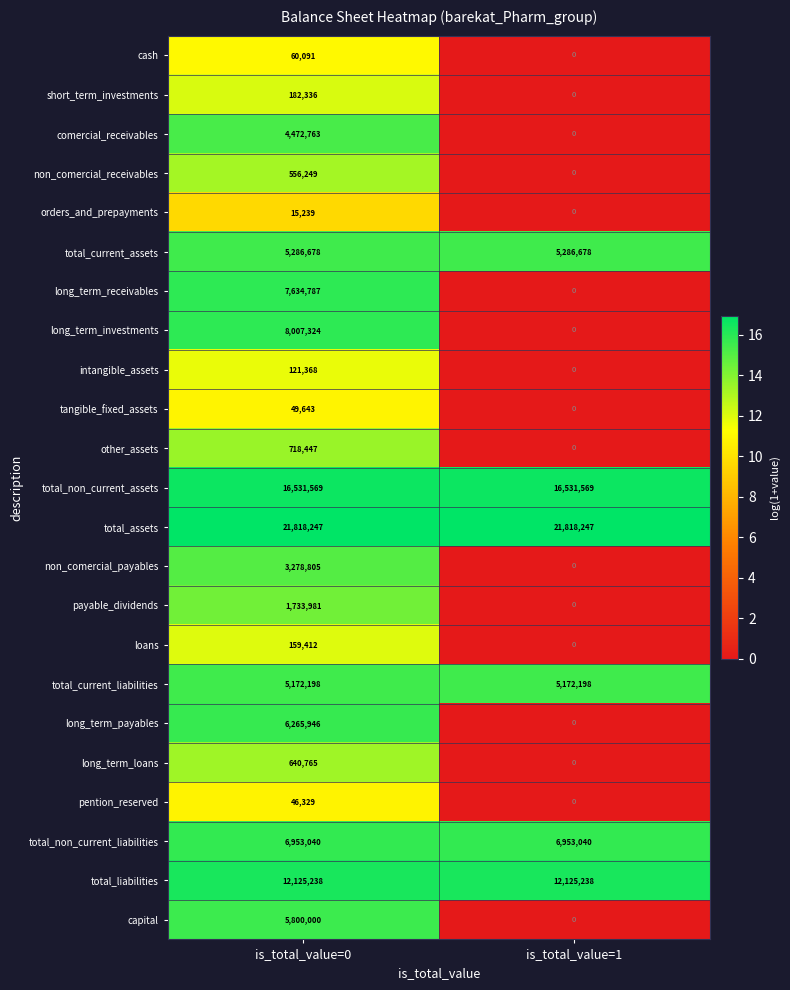

Rank the categories by loans value from highest to lowest.

is_total_value=0, is_total_value=1